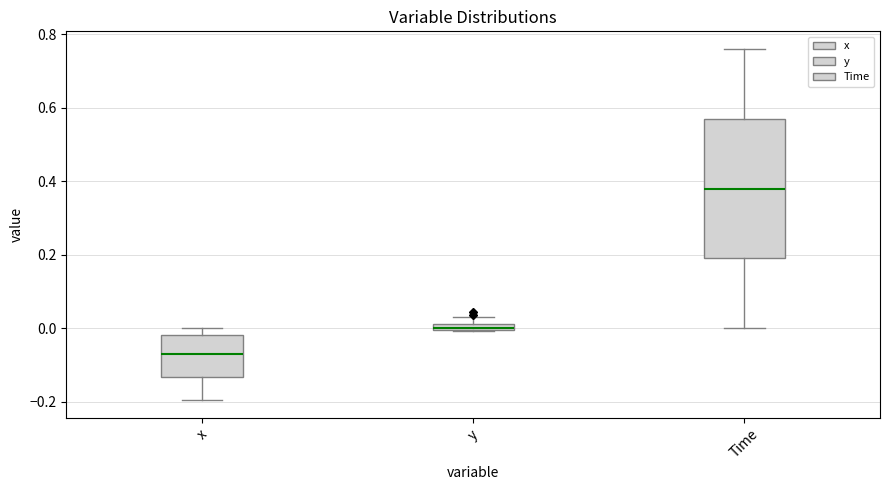

Which box has the lowest median line?

x